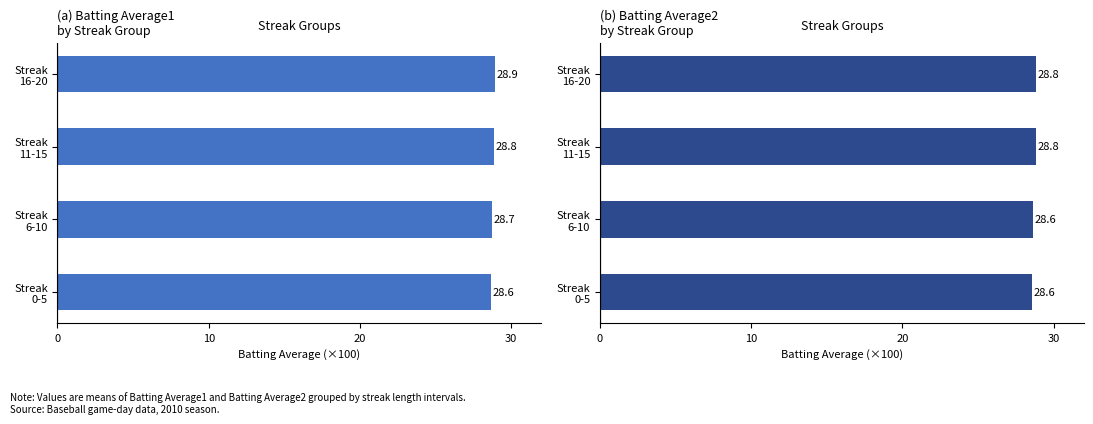

What is the lowest value of the Batting Average2 series?

28.6